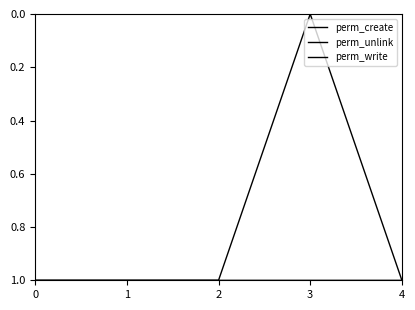

What is the average value of the perm_write series?

1